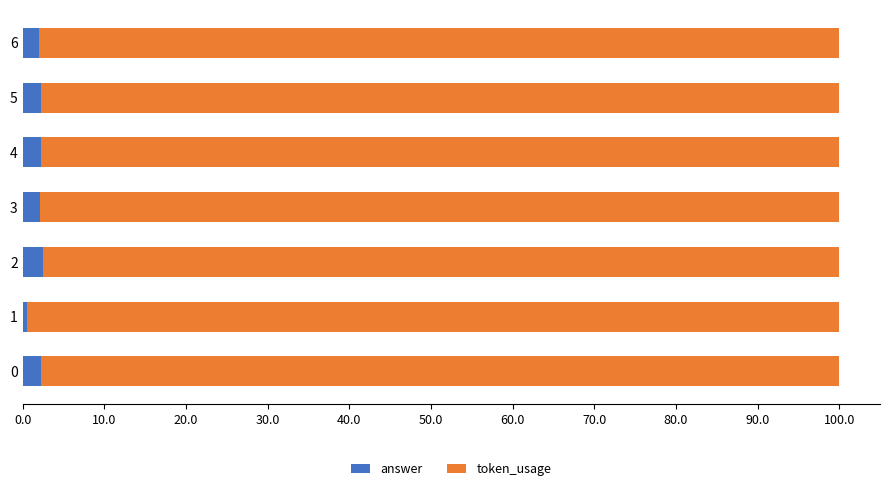

What is the average value of the answer series?

2.0